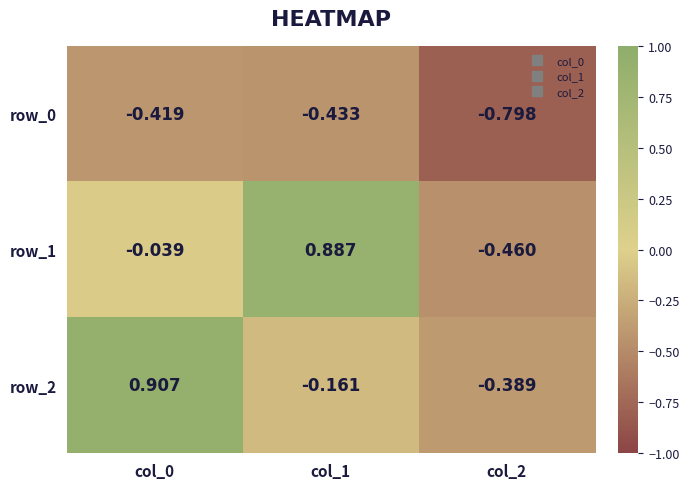

How many negative values does the row_1 series have?

2